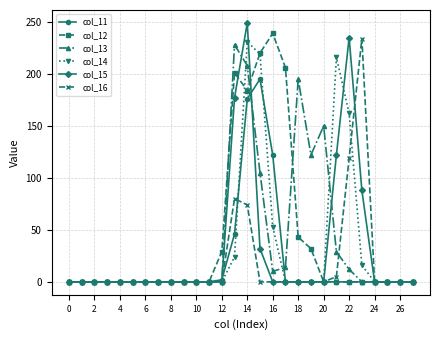

How many categories are shown in the chart?

28